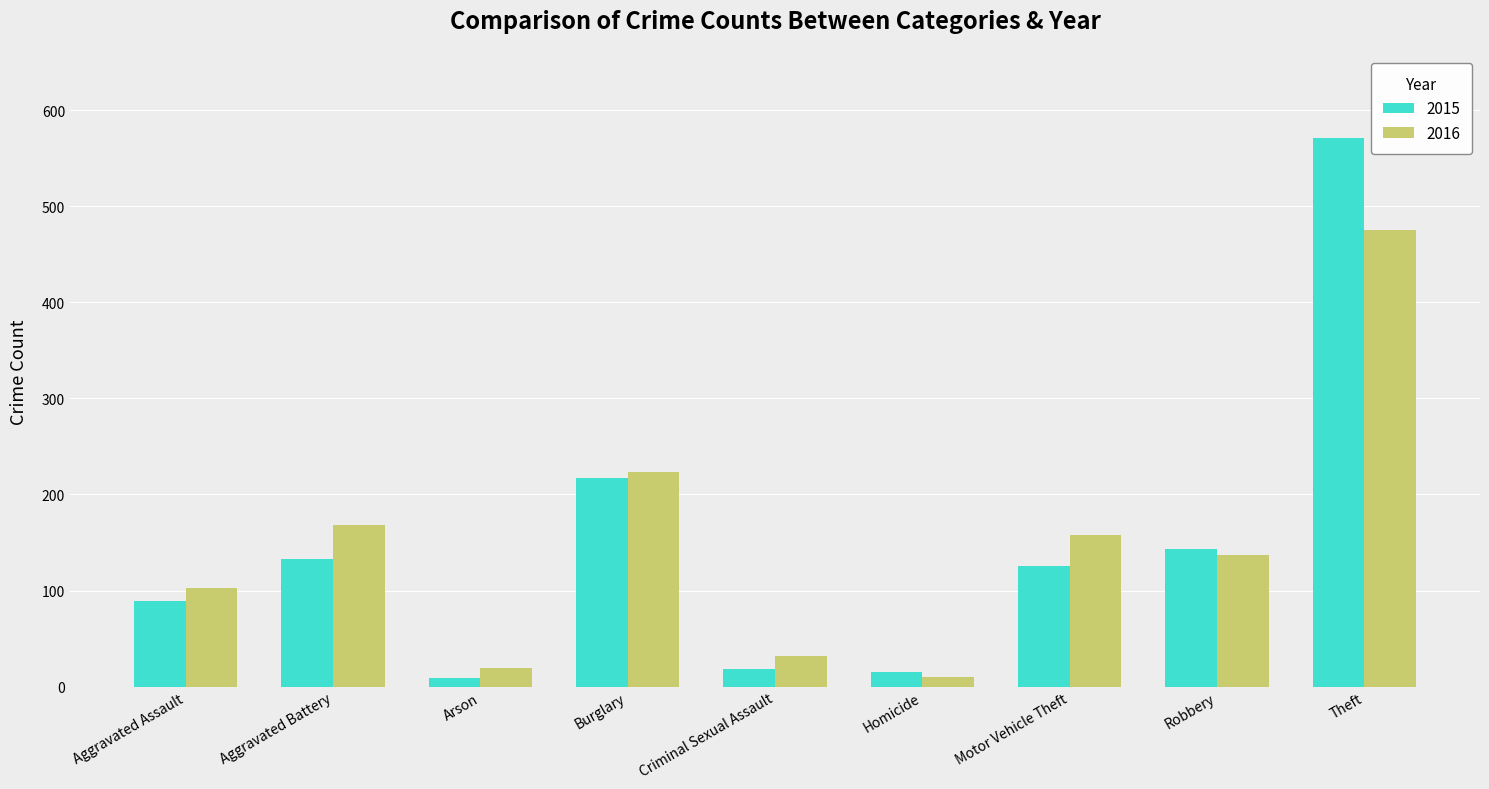

What position from the left is Arson?

3